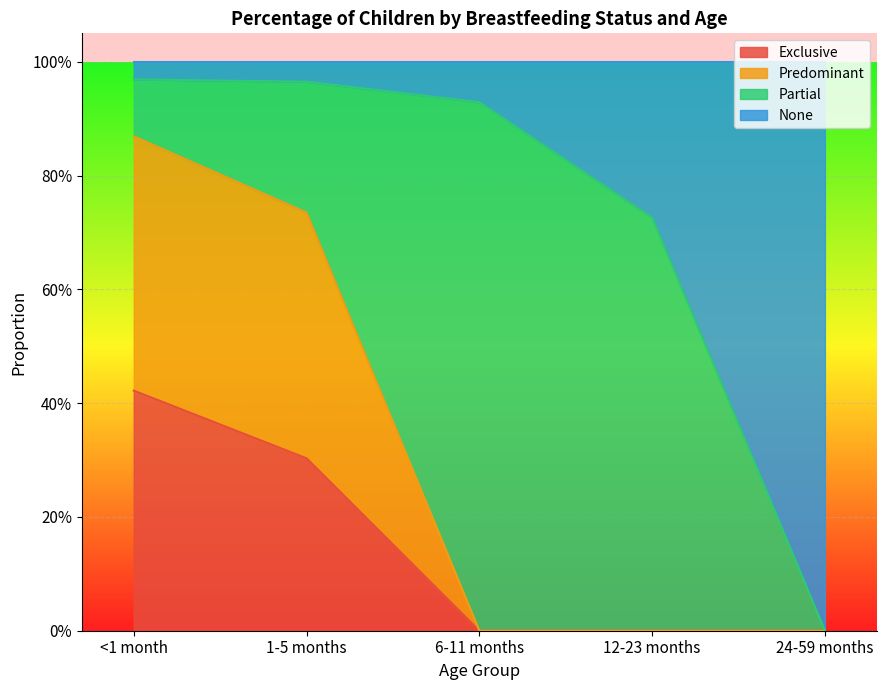

Count the number of categories in the chart.

5